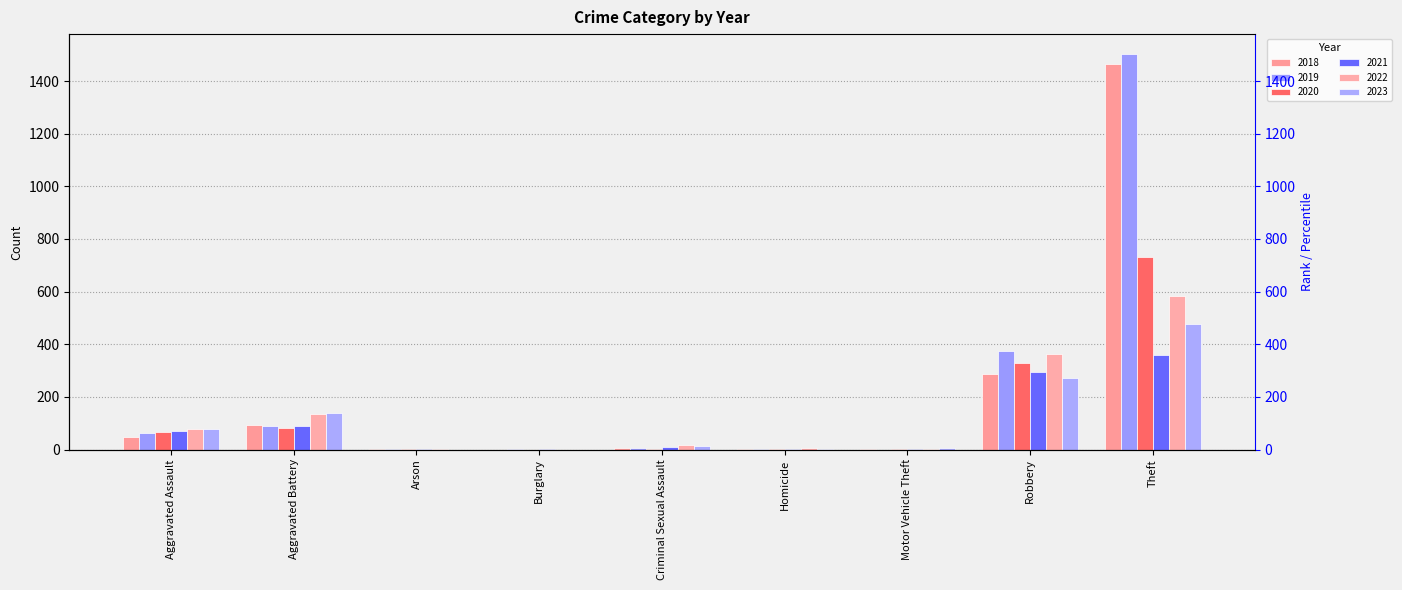

What is the label of the 7th bar from the right?

Arson